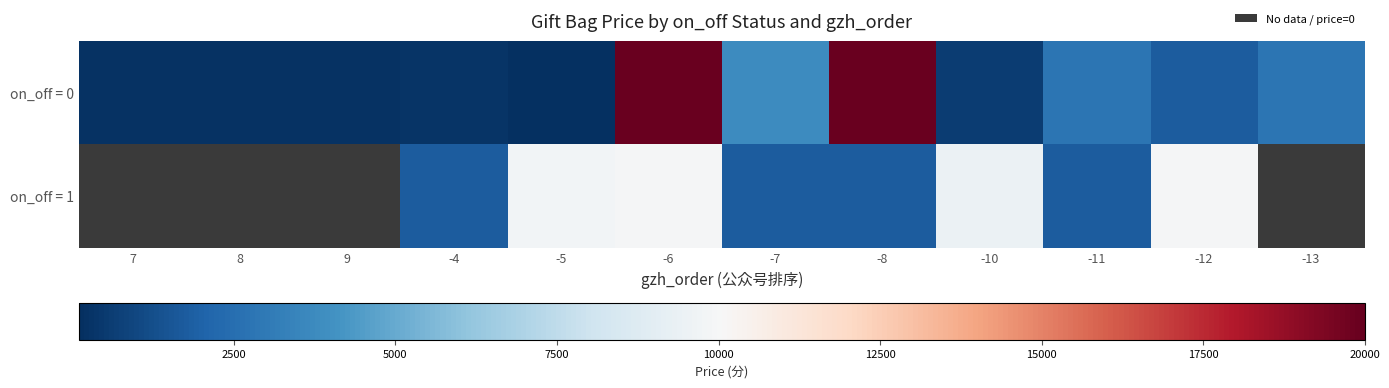

True or false: on_off = 0 has a value of 29382.1 at -8.

False